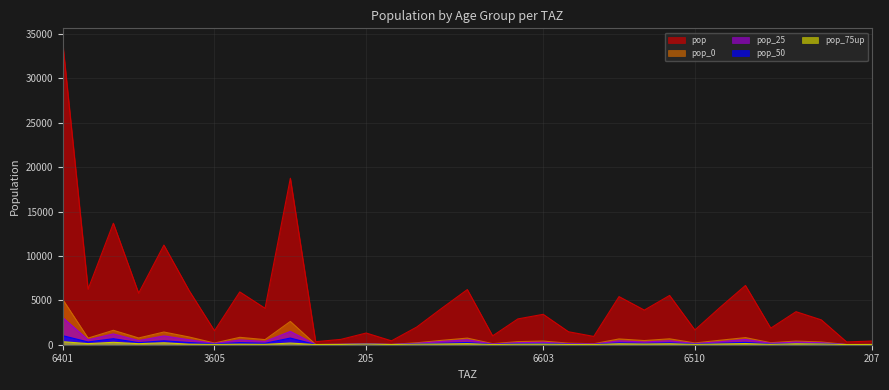

What is the approximate value of pop_25 at 6509?

337.5